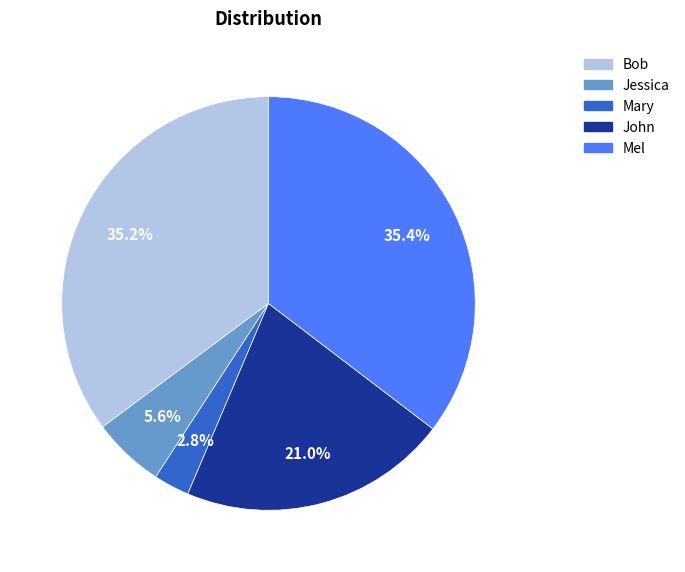

To the nearest percent, what portion does Mel represent?

35%